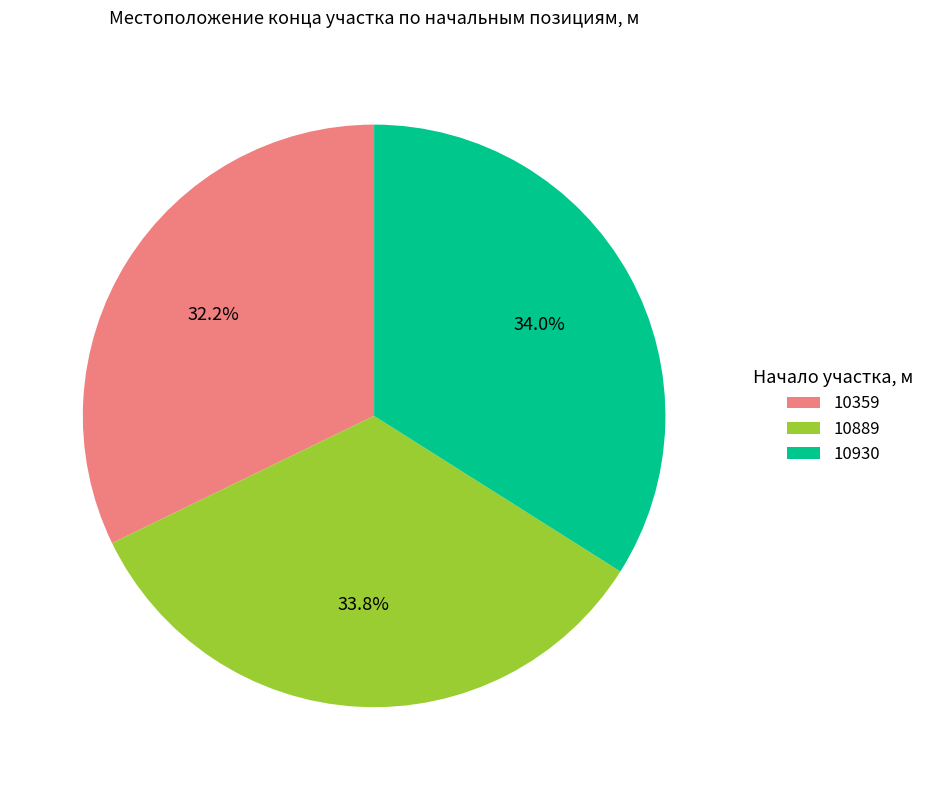

To the nearest percent, what percentage of the pie is 10930?

34%